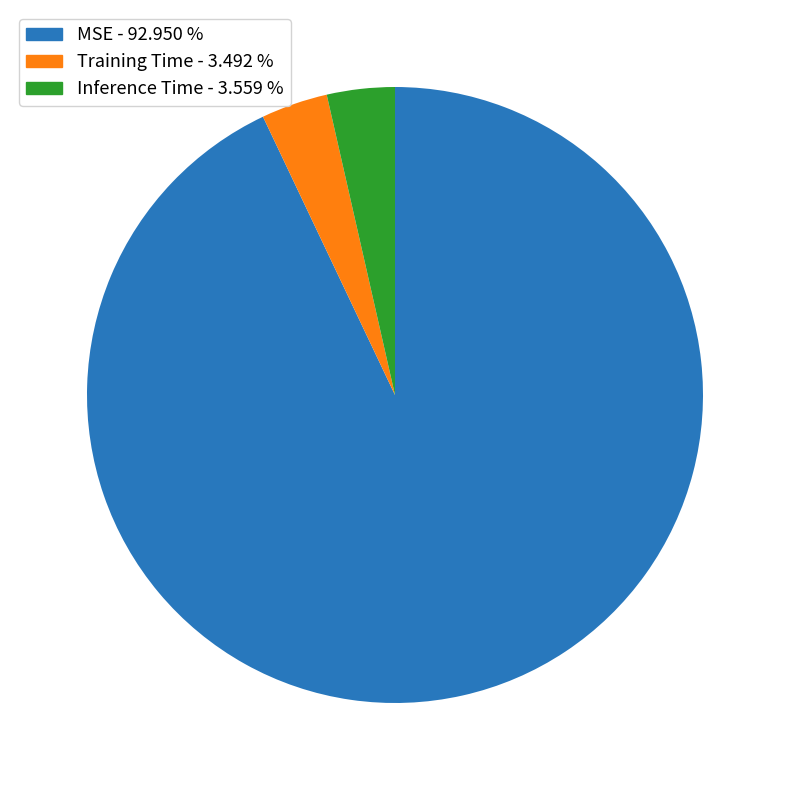

How many segments does this pie chart have?

3